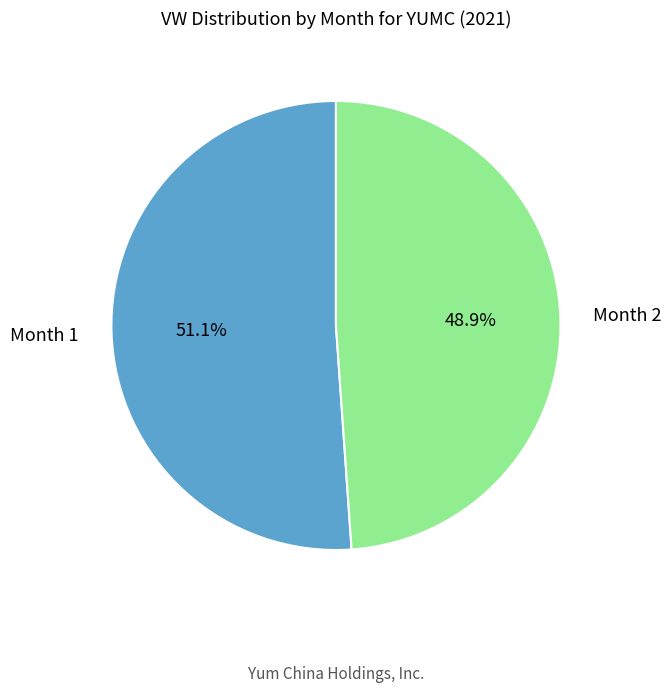

Between Month 1 and Month 2, which is larger?

Month 1